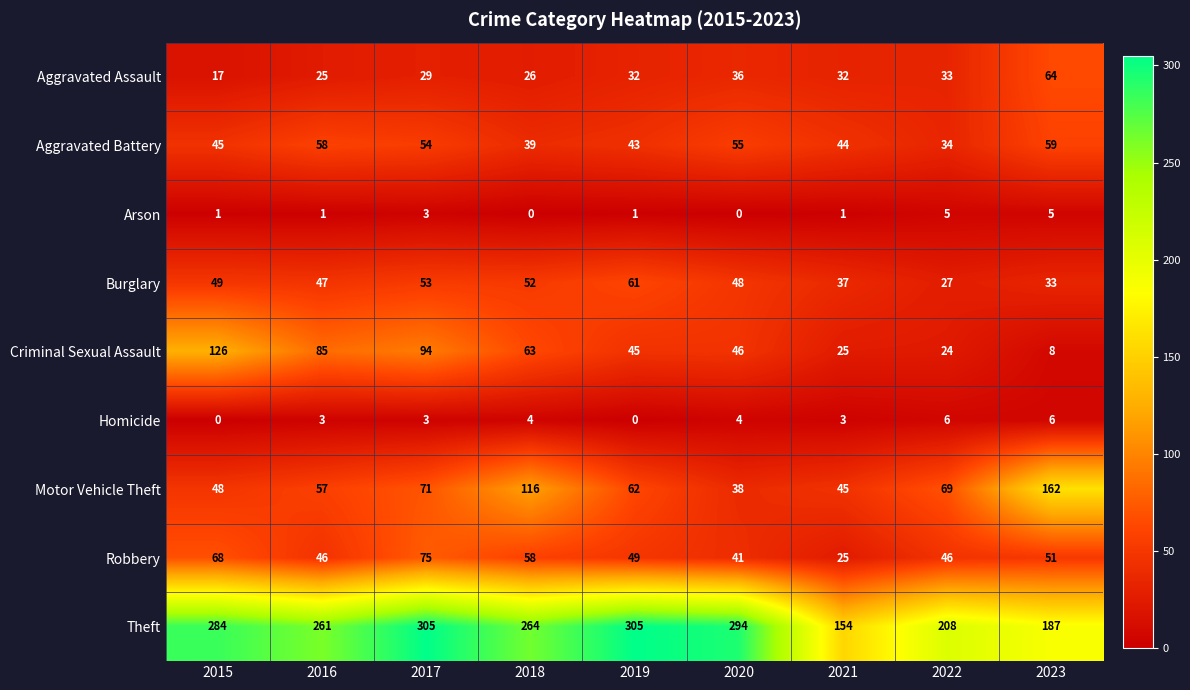

How many data points does each series have?

9